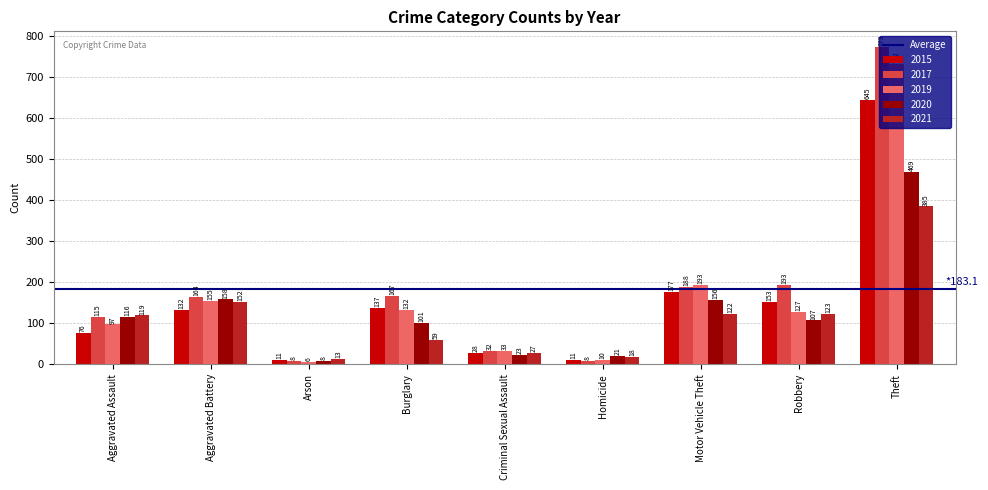

Are the bars grouped side by side (vs. stacked)?

Yes